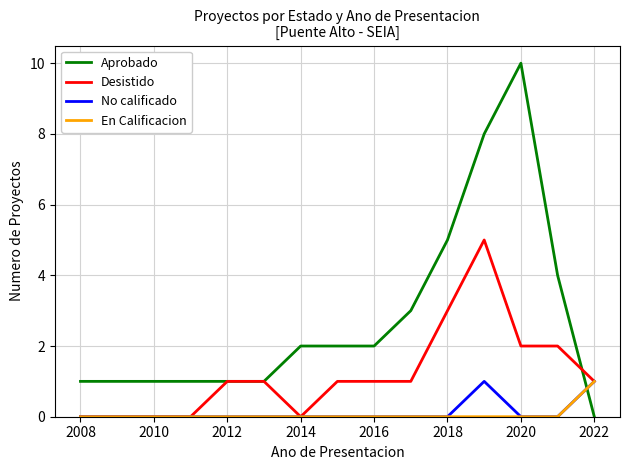

What is the maximum value for Aprobado?

10